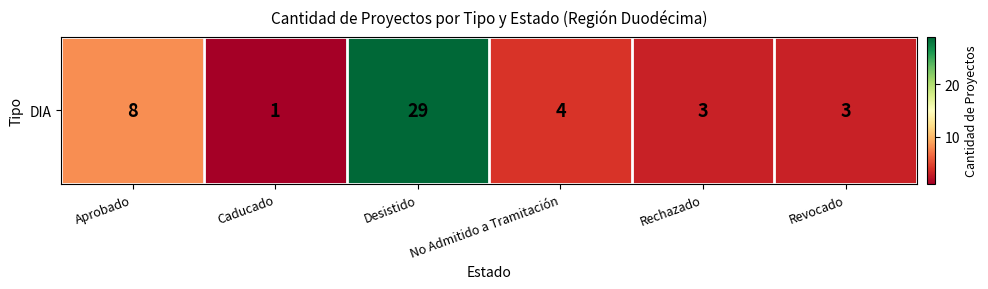

What is the average value?

8